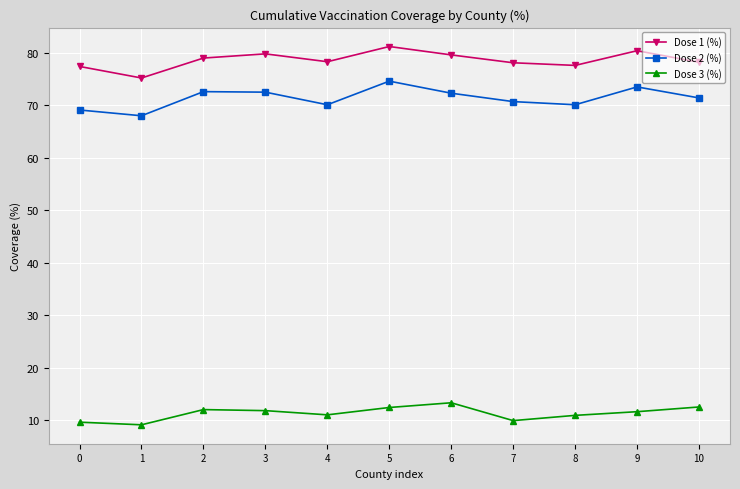

Which series has the largest total across all categories?

Dose 1 (%)